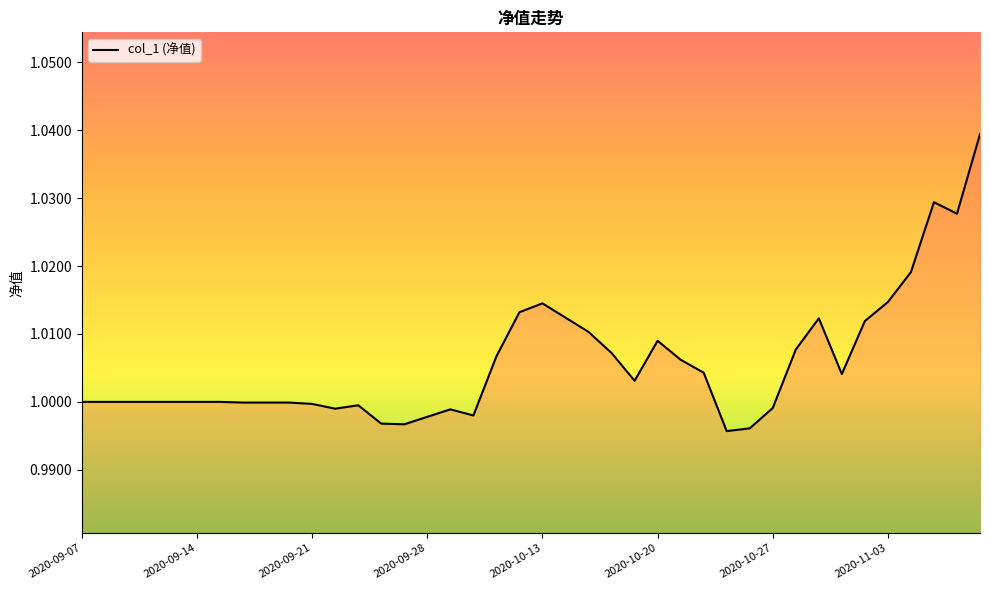

The chart shows a value of 1.4 at 2020-10-27. True or false?

False